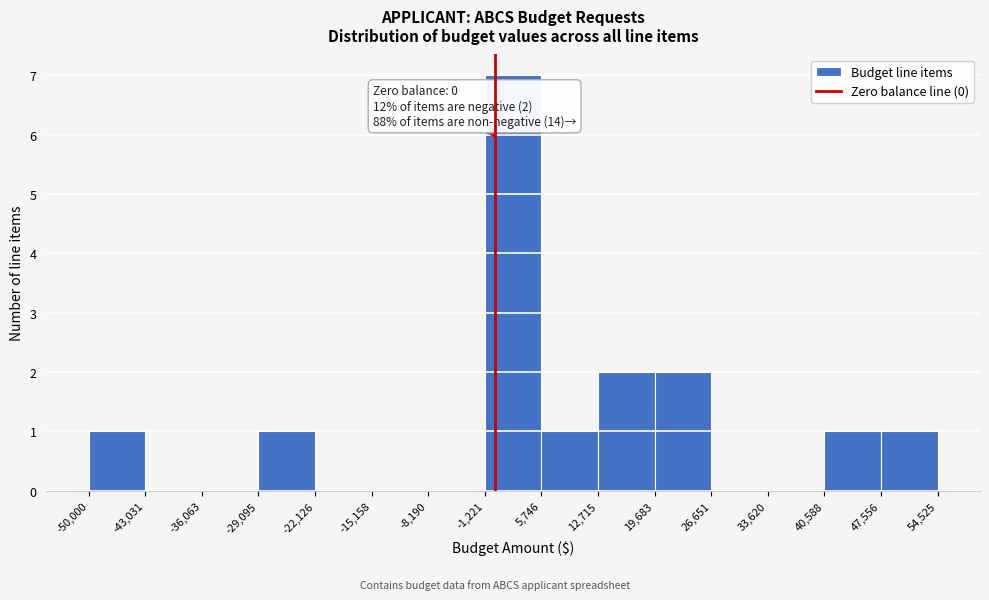

Which range on the x-axis has the tallest bar?

-1,221 to 5,746